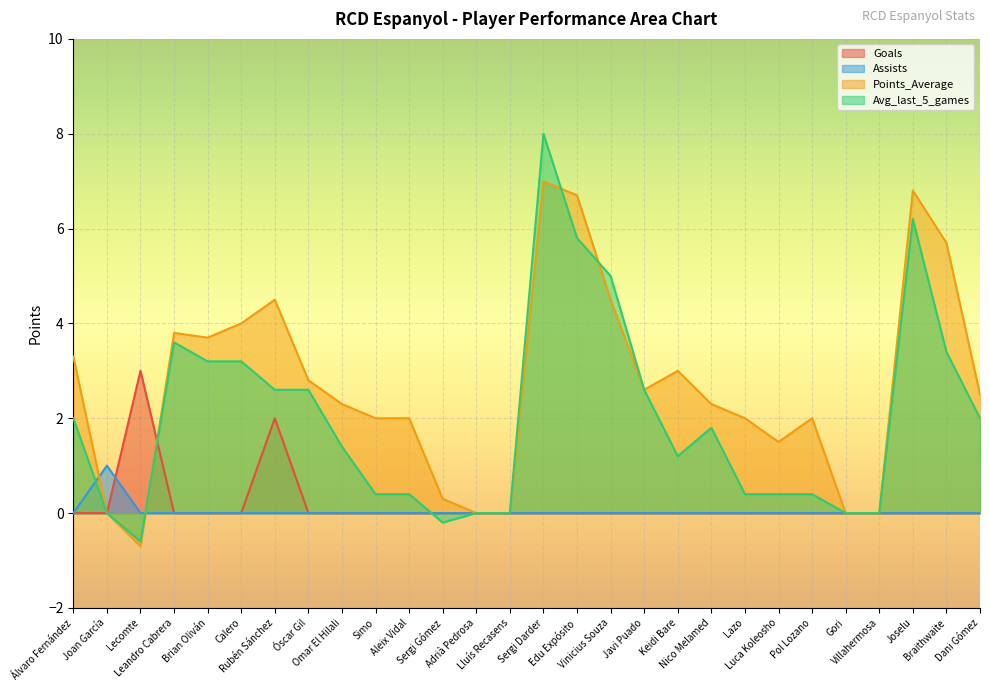

What is the difference between the second highest and second lowest values in the Avg_last_5_games series?

6.4